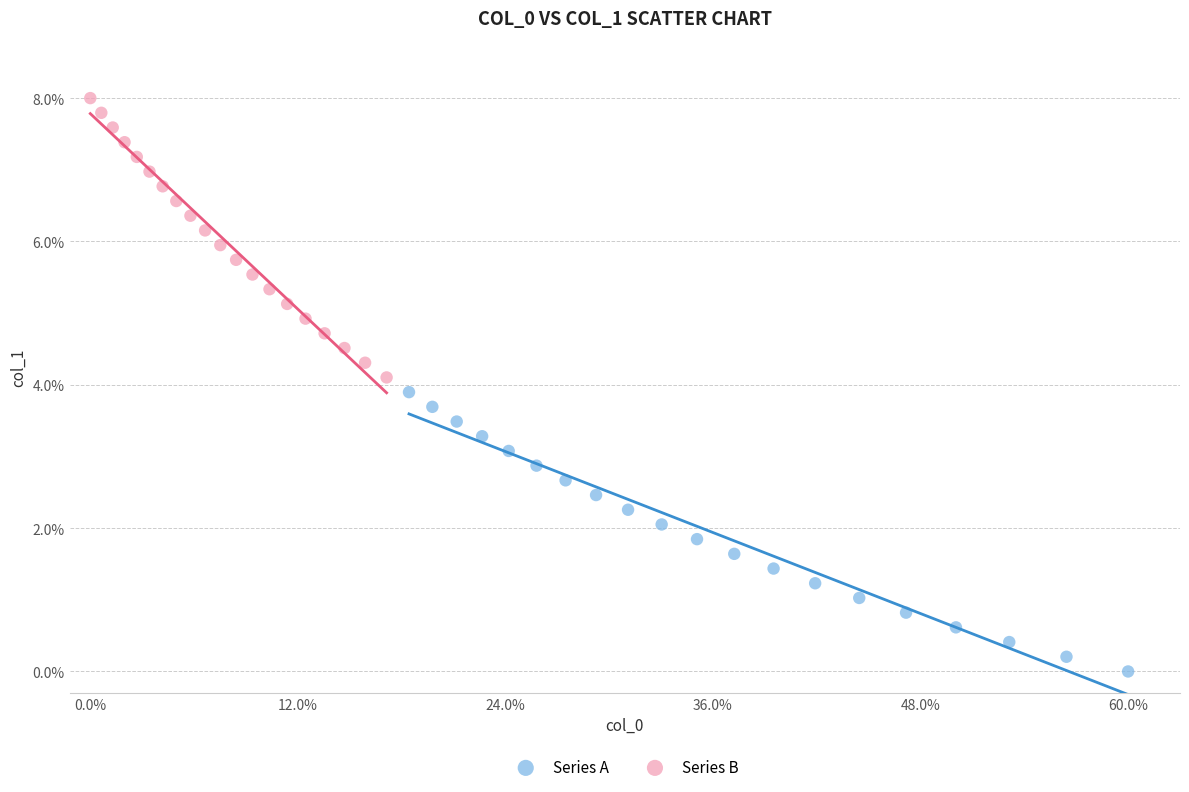

Which series reaches the minimum Y coordinate?

Series A